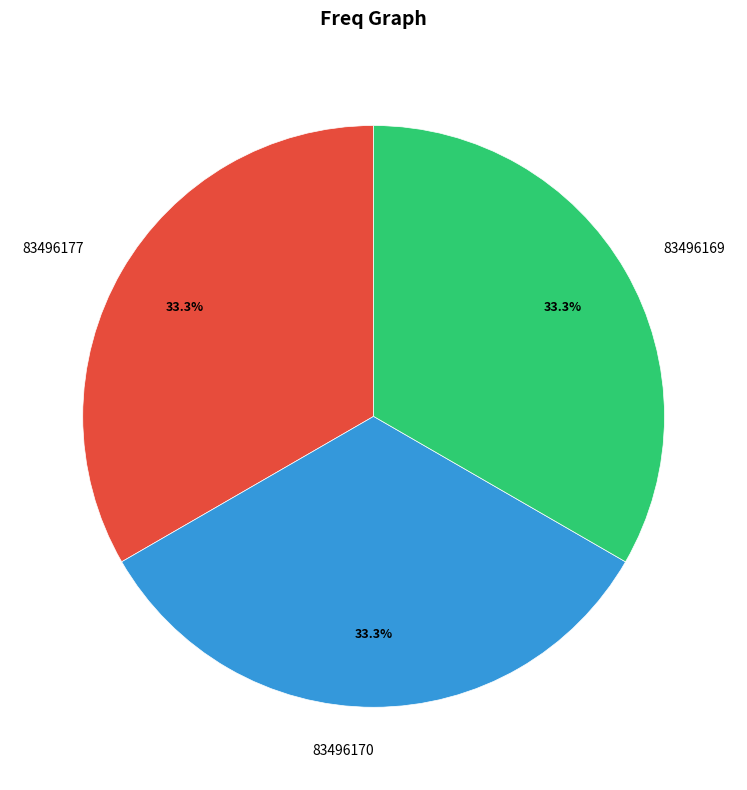

What is the ratio of the value at 83496170 to the value at 83496169?

1.0